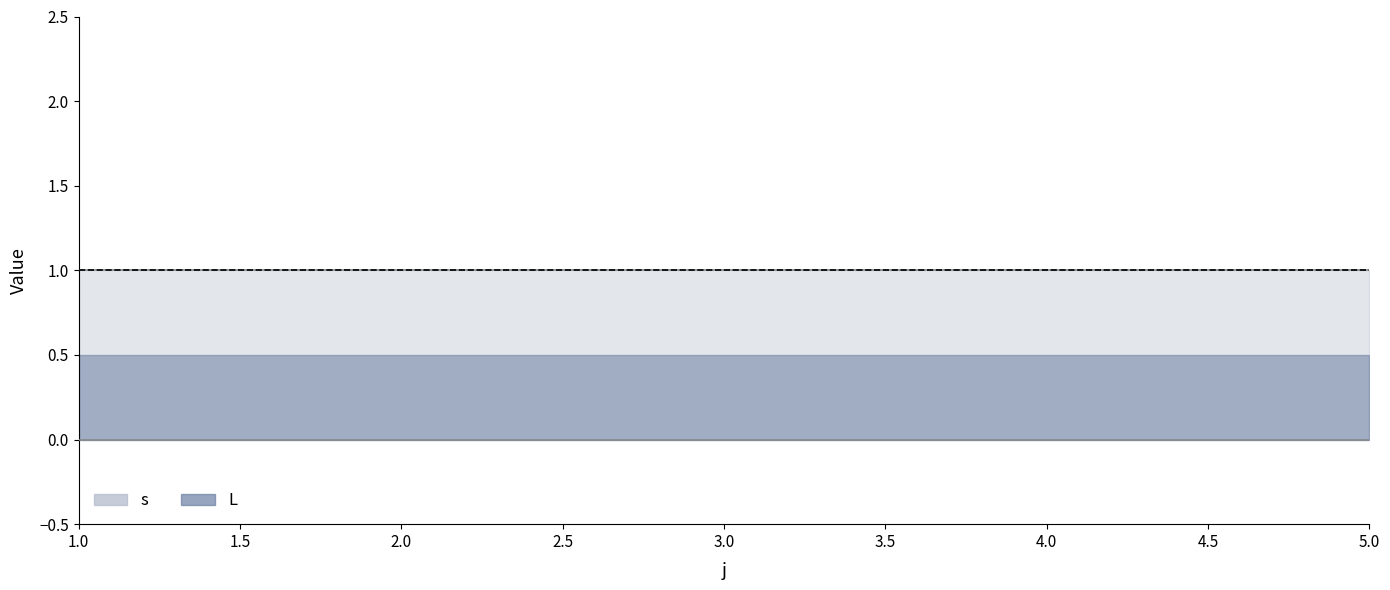

What are all the series names shown in the legend?

s, L